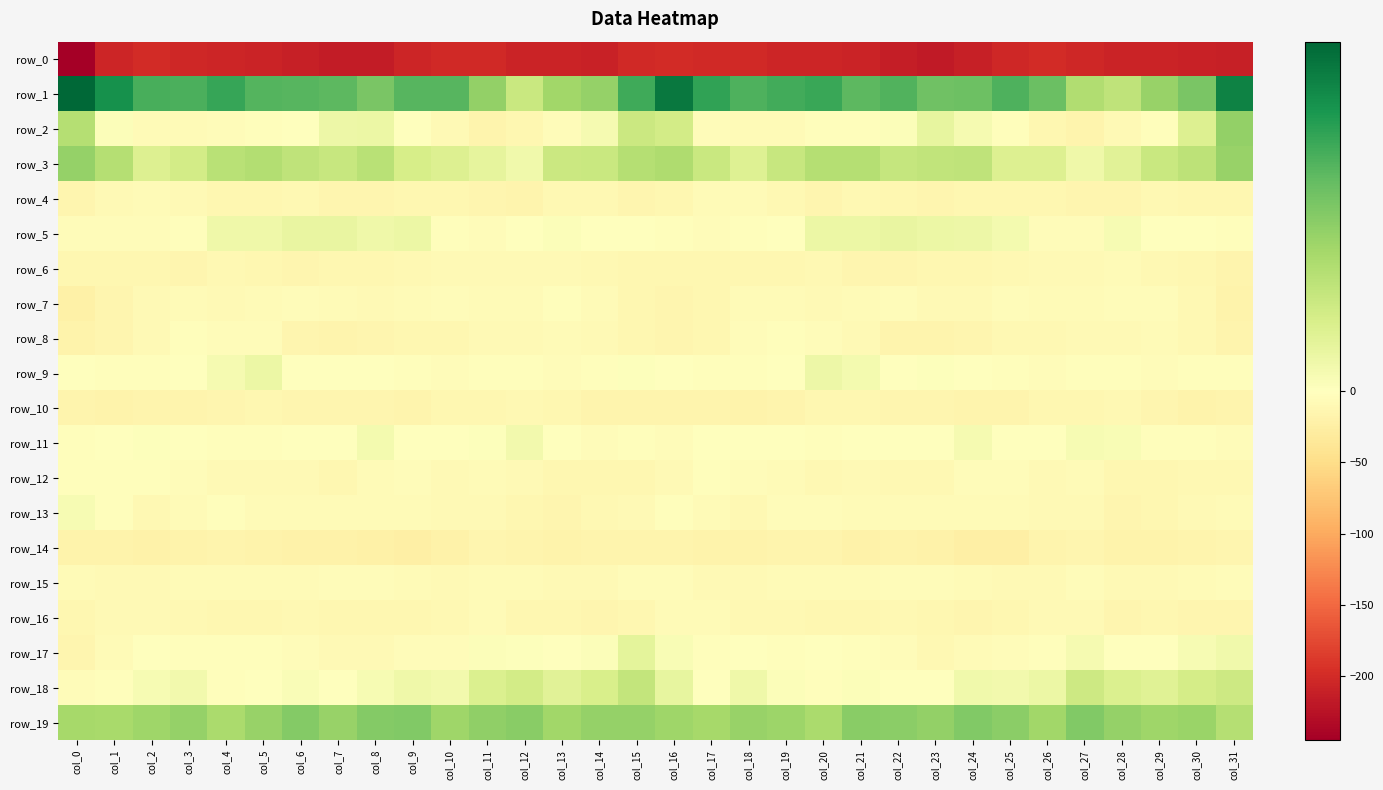

Between col_2 and col_3, which series saw the biggest shift?

row_8